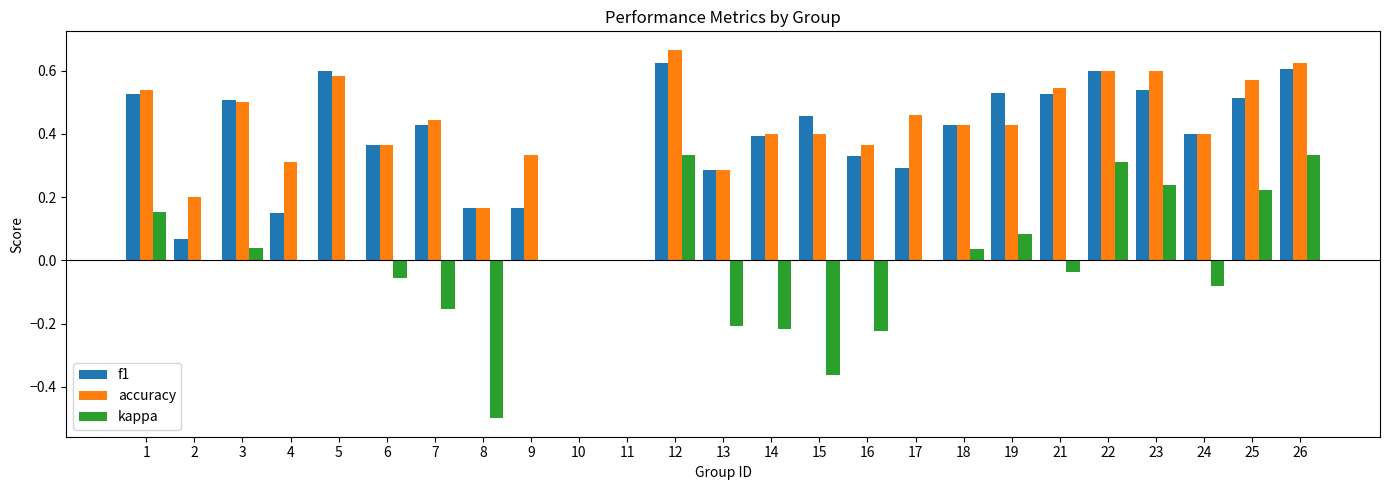

What is the sum of all f1 values?

9.5